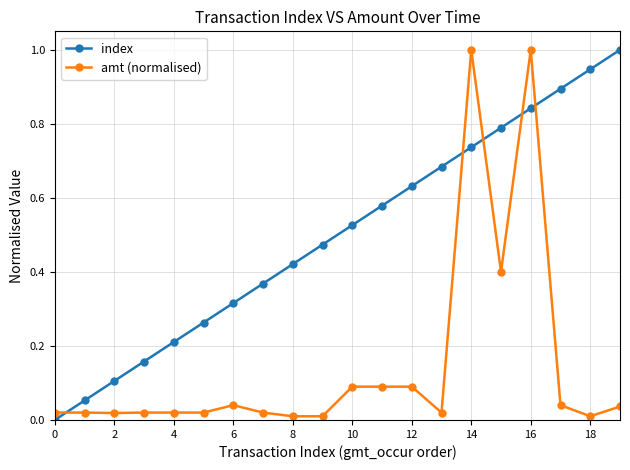

True or false: amt (normalised) has more than 0 points higher than both neighbors.

True